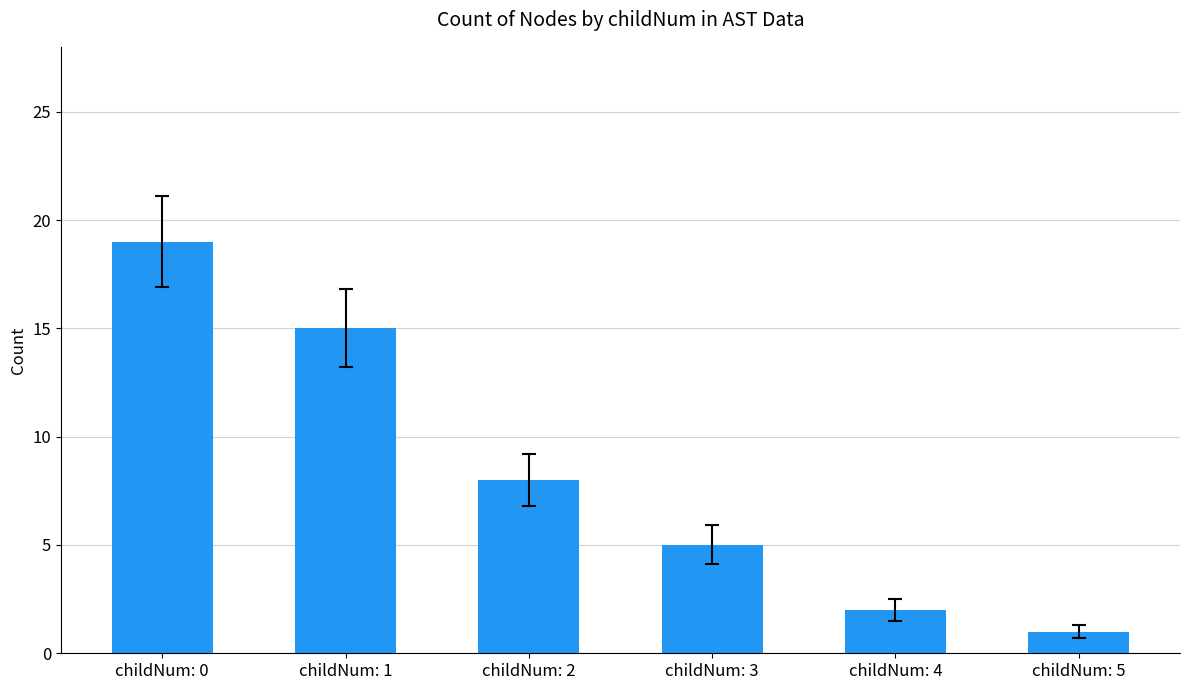

The value at childNum: 4 is 0. True or false?

False